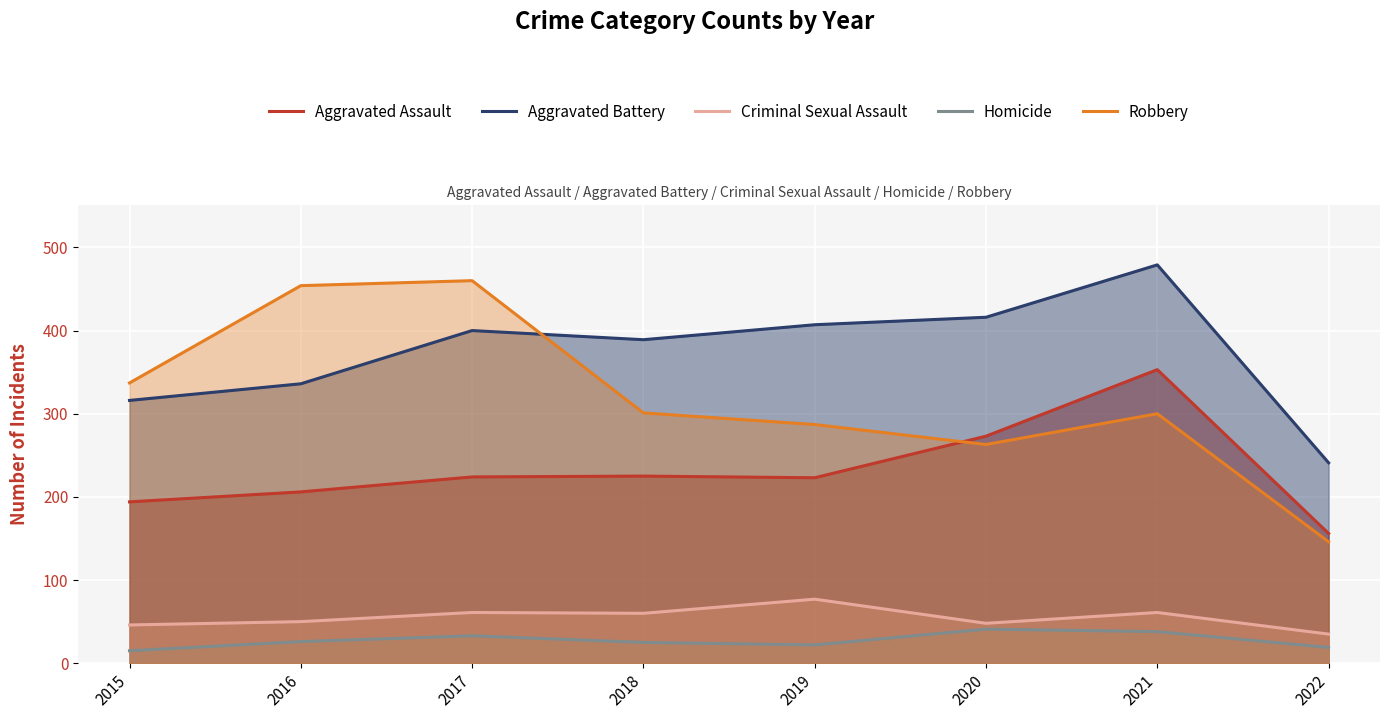

Reading left to right, what are all the values shown in this chart?

Aggravated Assault: 2015=194	2016=206	2017=224	2018=225	2019=223	2020=273	2021=353	2022=156
Aggravated Battery: 2015=316	2016=336	2017=400	2018=389	2019=407	2020=416	2021=479	2022=241
Criminal Sexual Assault: 2015=46	2016=50	2017=61	2018=60	2019=77	2020=48	2021=61	2022=35
Homicide: 2015=15	2016=26	2017=33	2018=25	2019=22	2020=41	2021=38	2022=19
Robbery: 2015=337	2016=454	2017=460	2018=301	2019=287	2020=263	2021=300	2022=146